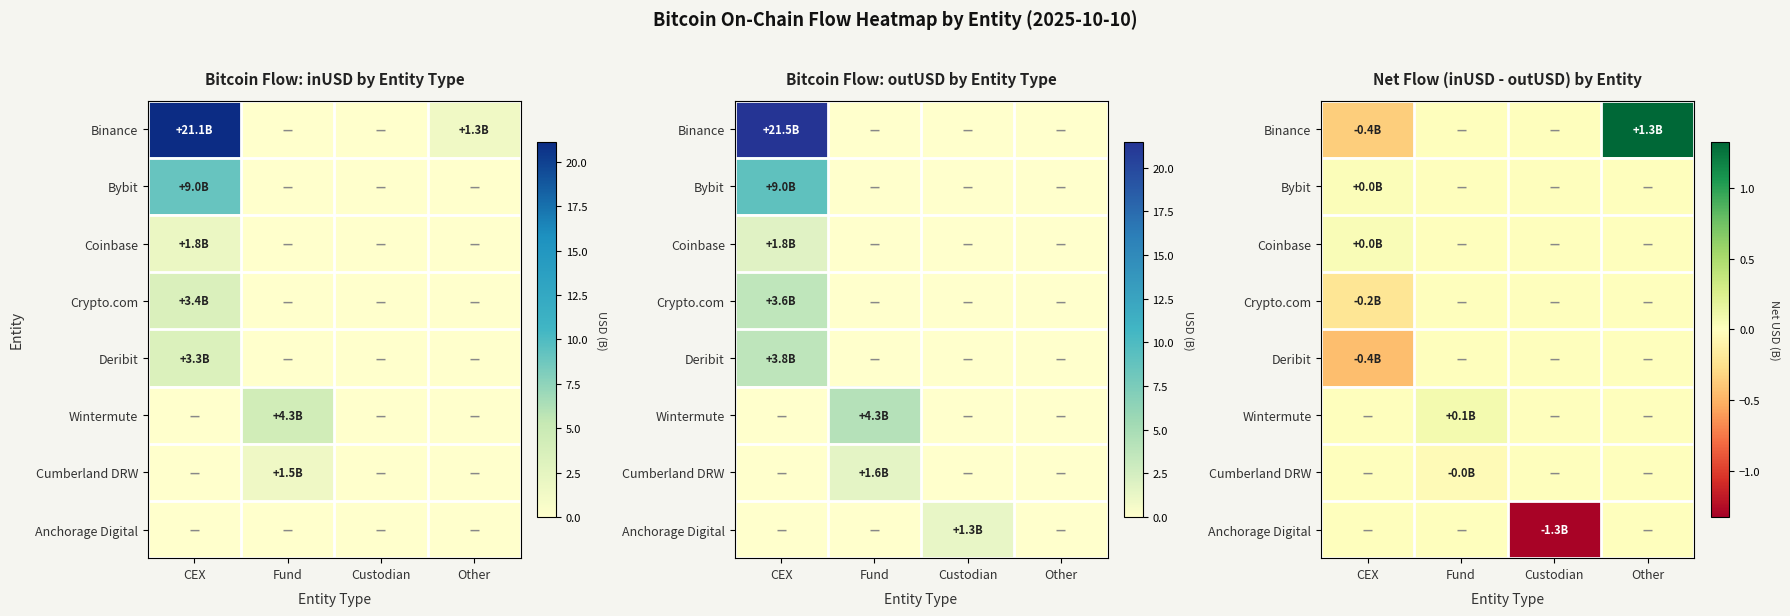

What is the difference between the second highest and minimum values in the Binance series?

0.4